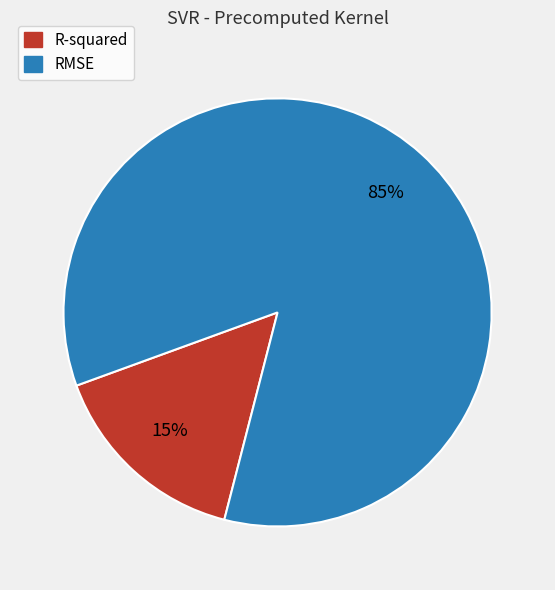

Combined, do R-squared and RMSE account for over 50%?

Yes